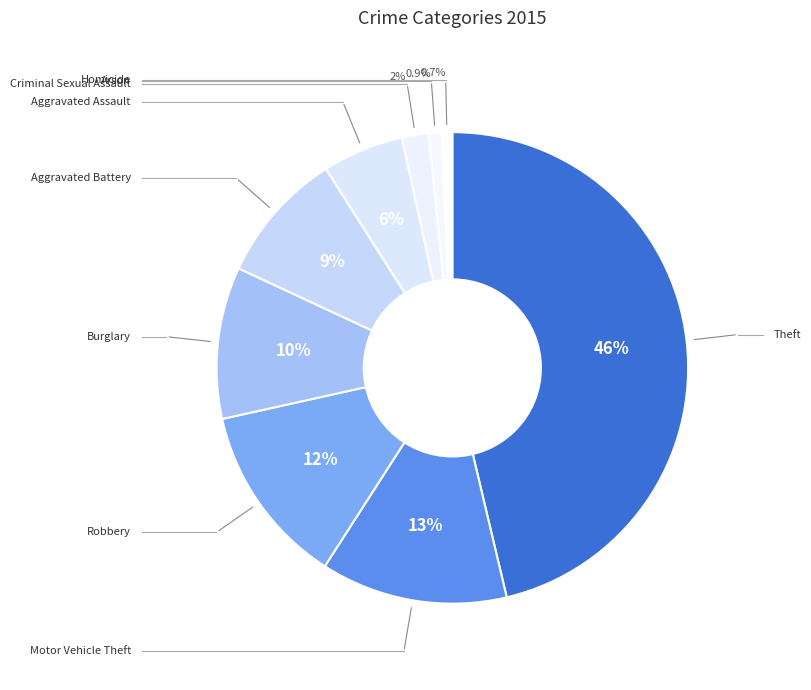

How many slices are in this pie chart?

9